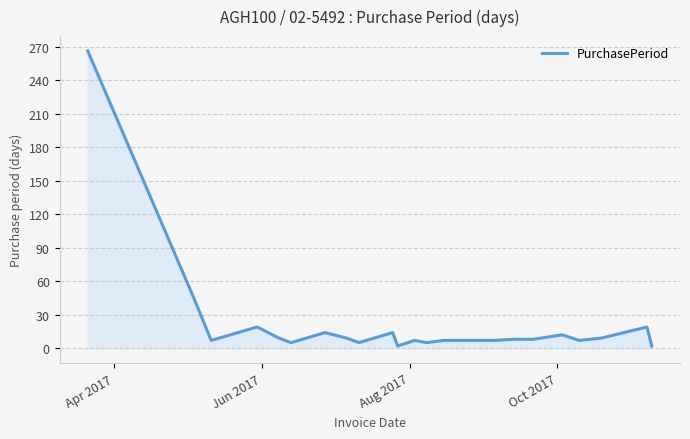

What is the difference between the maximum and minimum values?

264